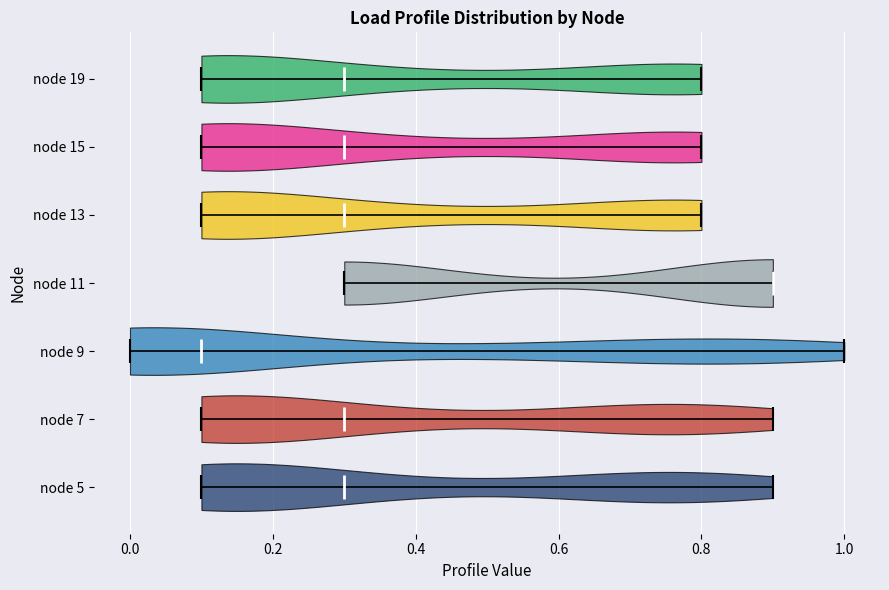

Which violin has the furthest to the left median line?

node 9